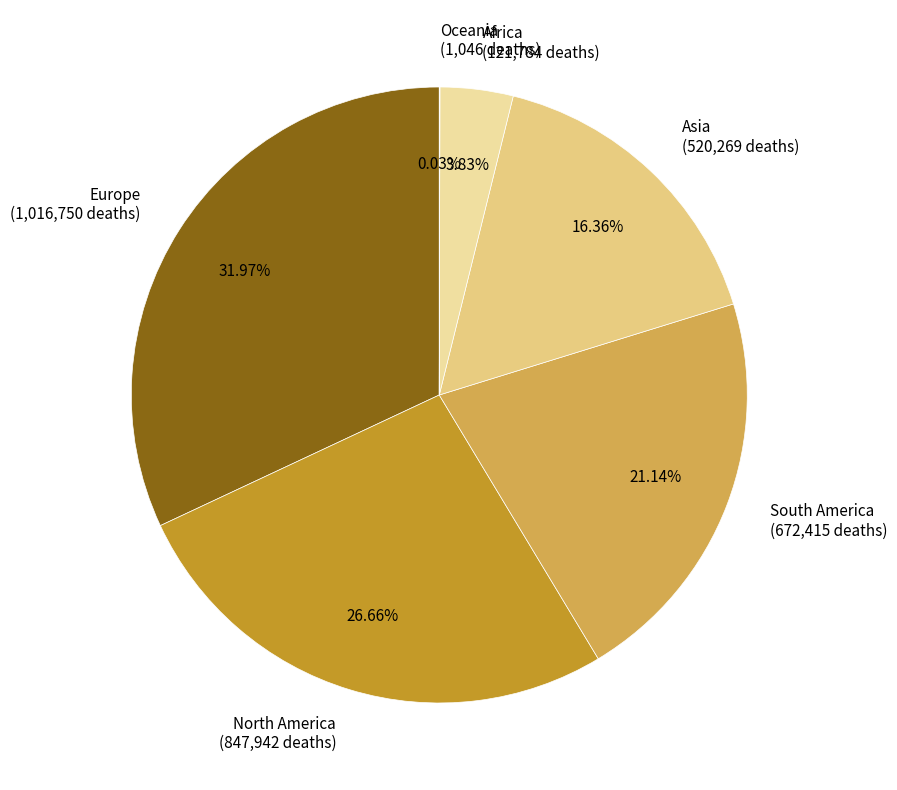

Do North America (847,942 deaths) and South America (672,415 deaths) together represent more than half of the pie?

No